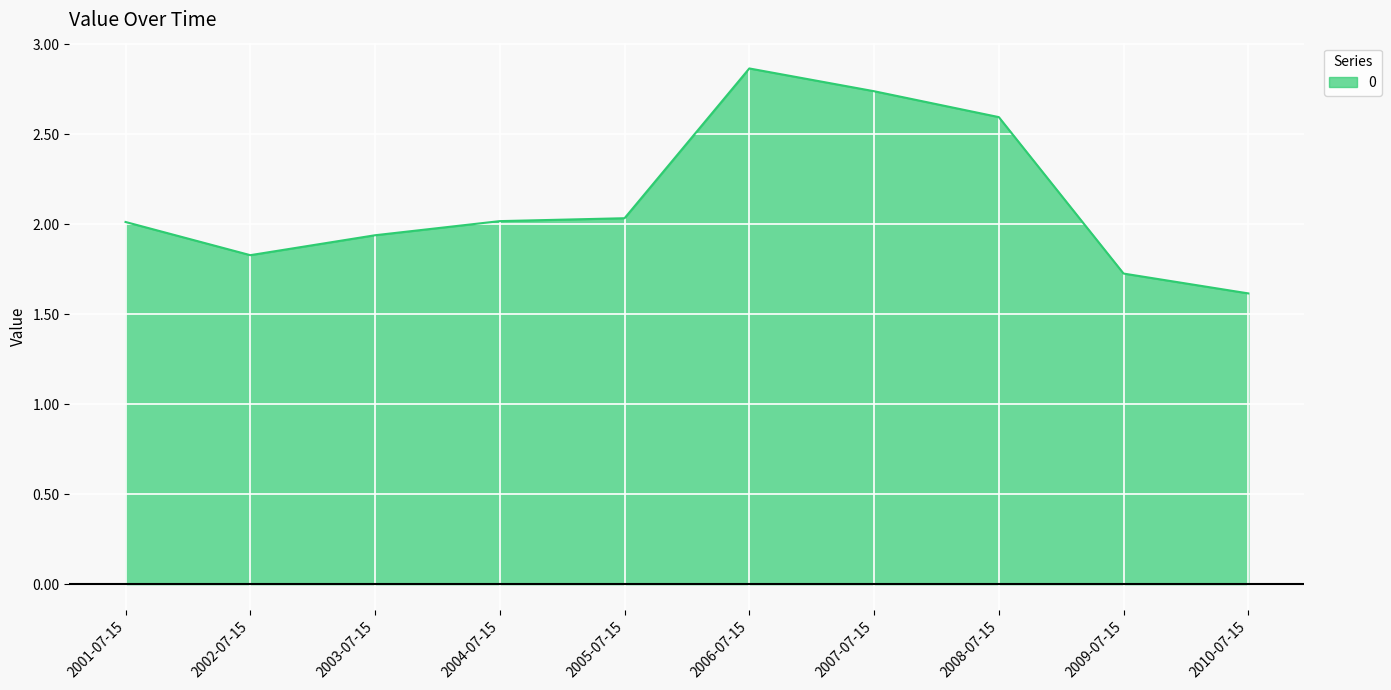

Which category has the lowest value across all series?

2010-07-15